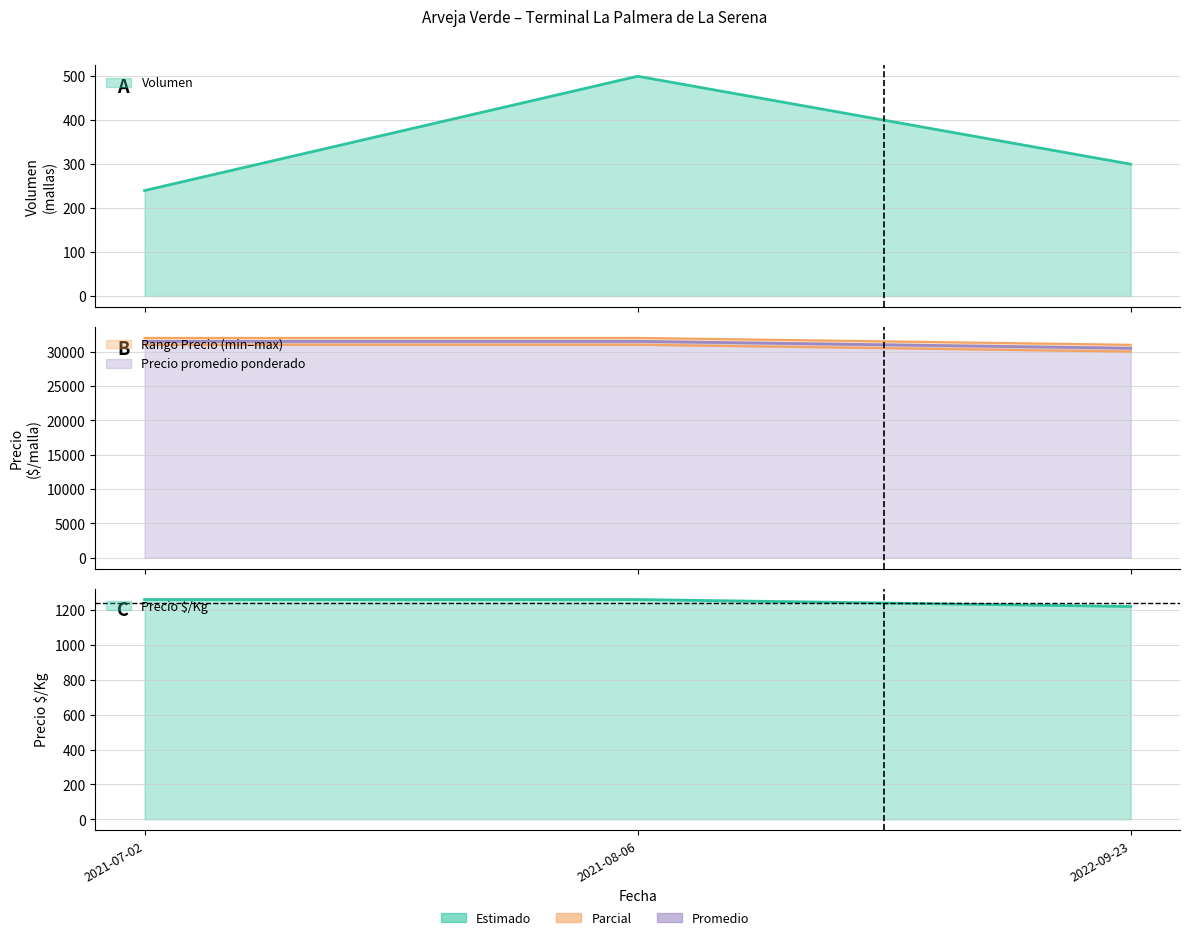

What is the label of the 2nd point from the right?

2021-08-06